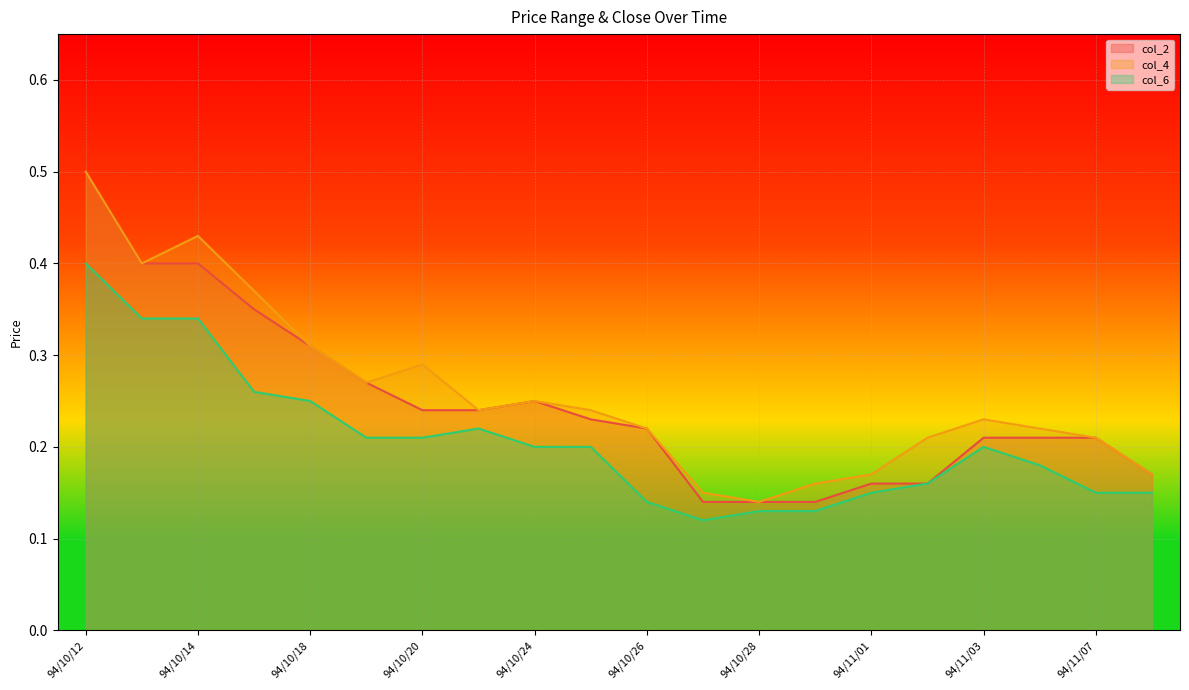

Is it true that col_6 equals 0.4 at 94/10/21?

False